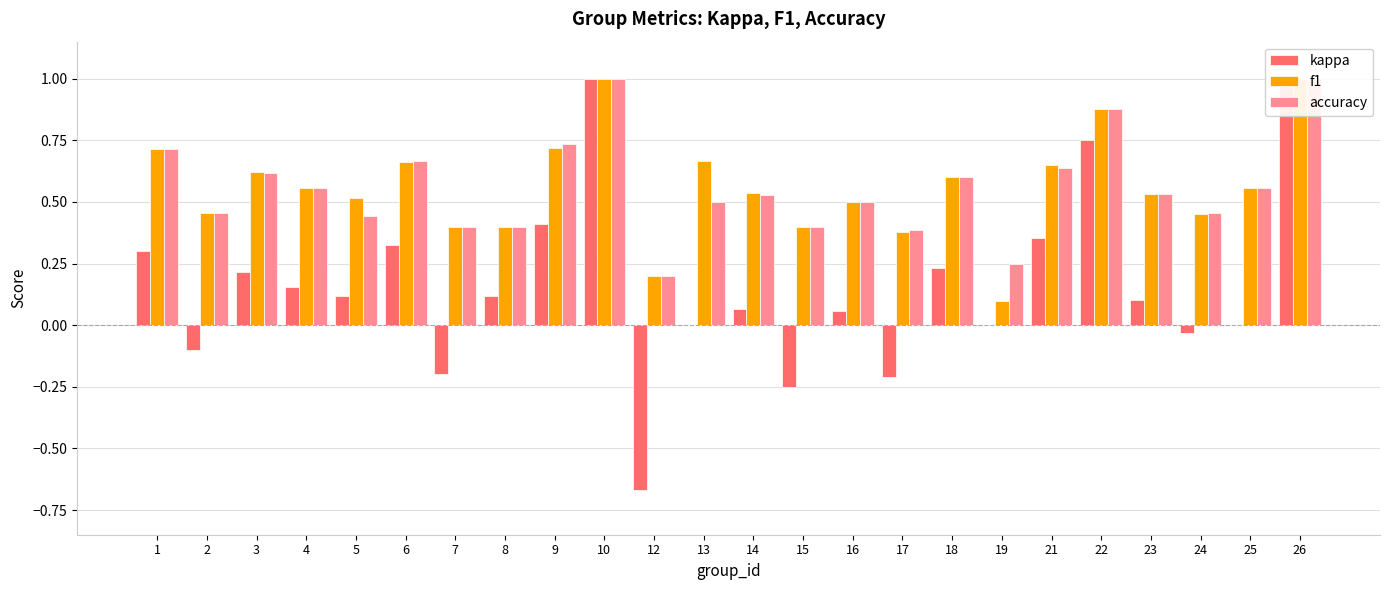

What is the minimum value shown in the chart?

-0.7